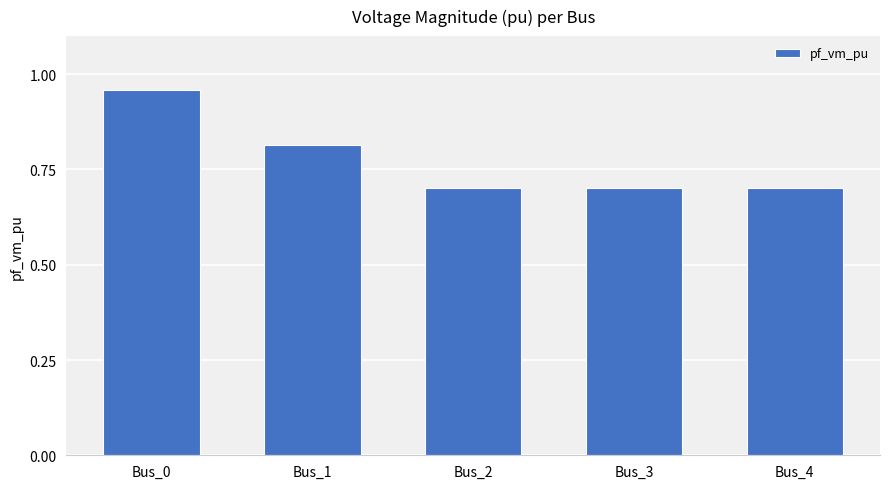

What is the sum of all values?

3.9